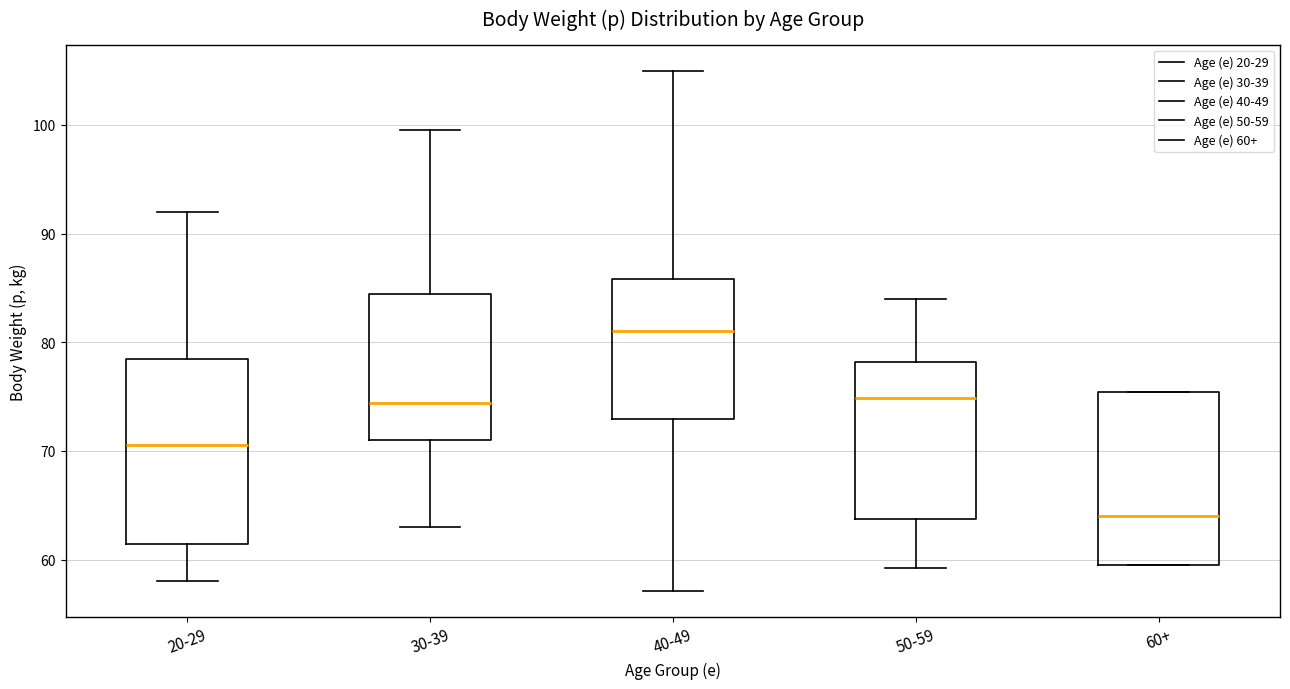

Which box has the lowest median line?

60+